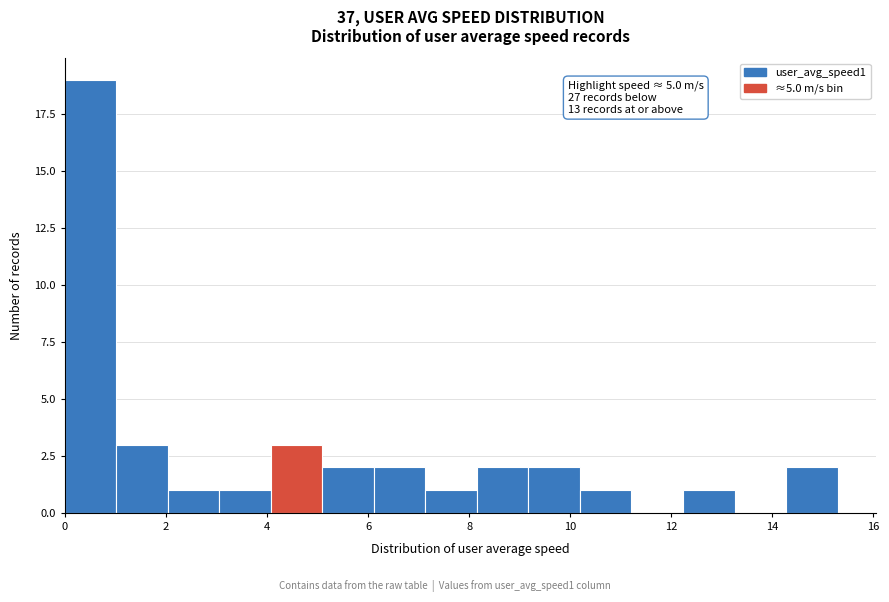

Which range on the x-axis has the tallest bar?

0.0 to 1.0